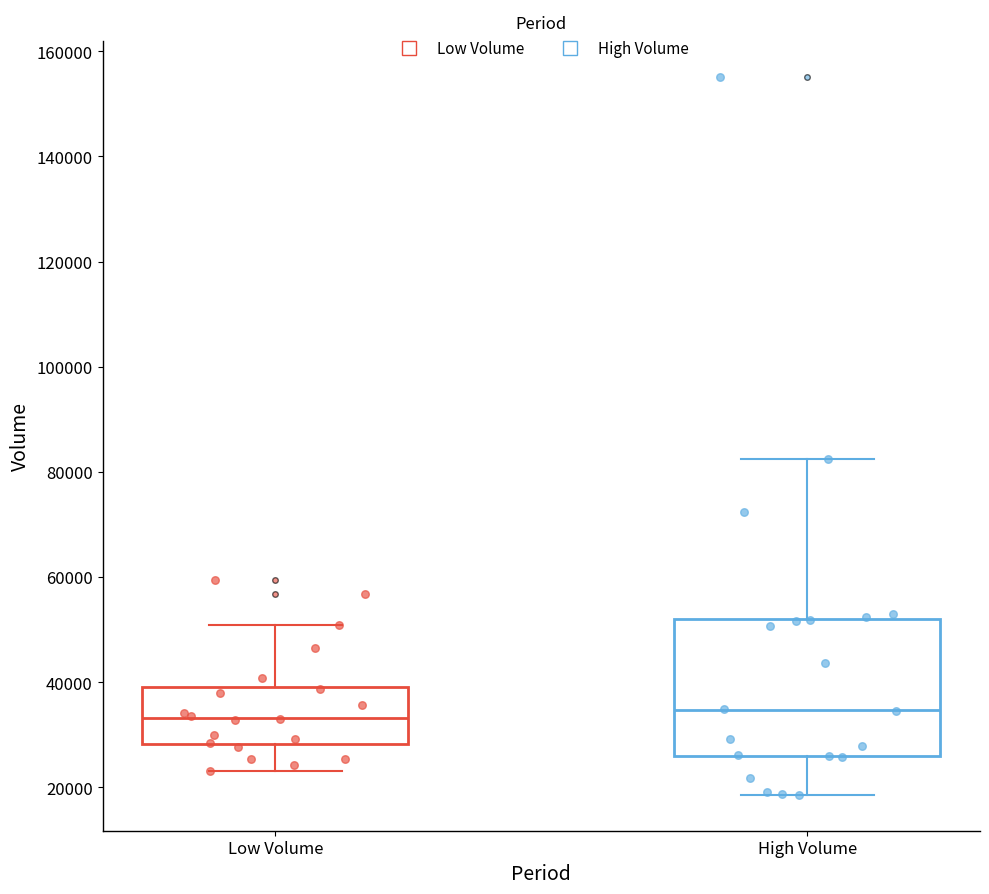

Reading left to right, read every box against the y-axis: the position of its median line, the range the box covers, and the ends of its whiskers. The values are not printed on the chart, so give them approximately, as read against the axis.

Low Volume: median 34000, box 28000 to 40000, whiskers 24000 to 50000
High Volume: median 34000, box 26000 to 52000, whiskers 18000 to 82000